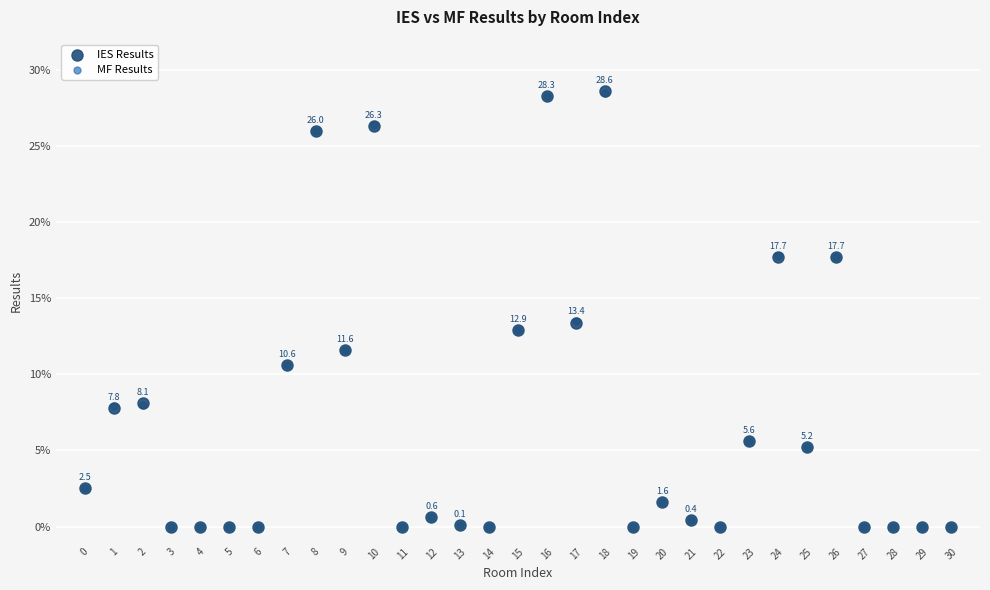

What are all the series names shown in the legend?

IES Results, MF Results